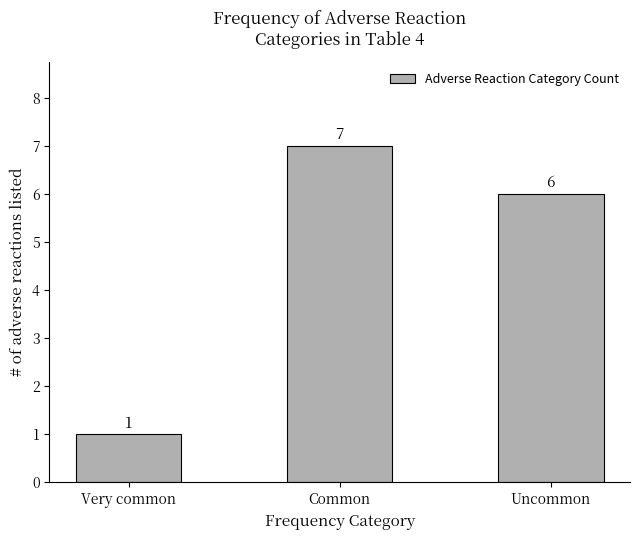

List the labels in order of value, largest first.

Common, Uncommon, Very common